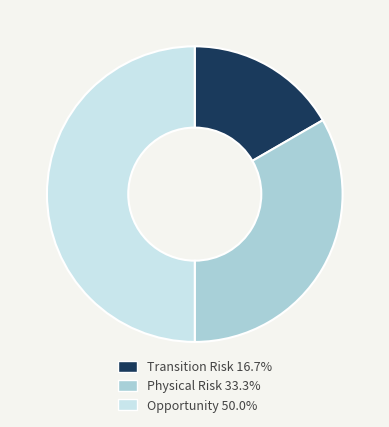

Does Transition Risk represent more than half of the total?

No